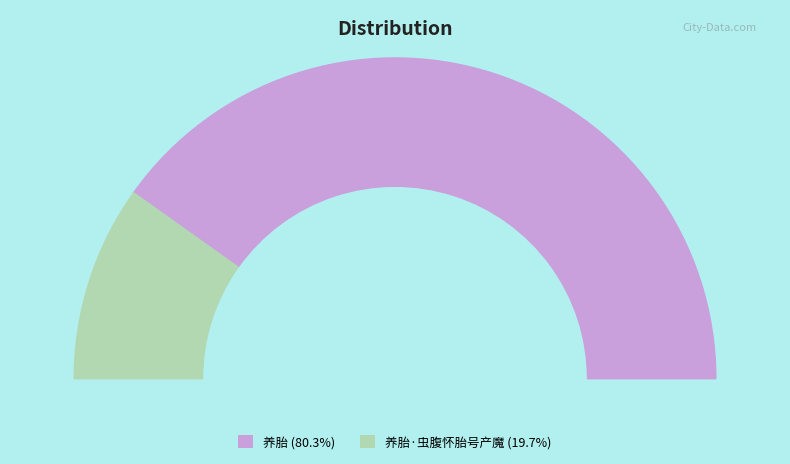

What percentage is the 养胎 slice, to the nearest percent?

80%